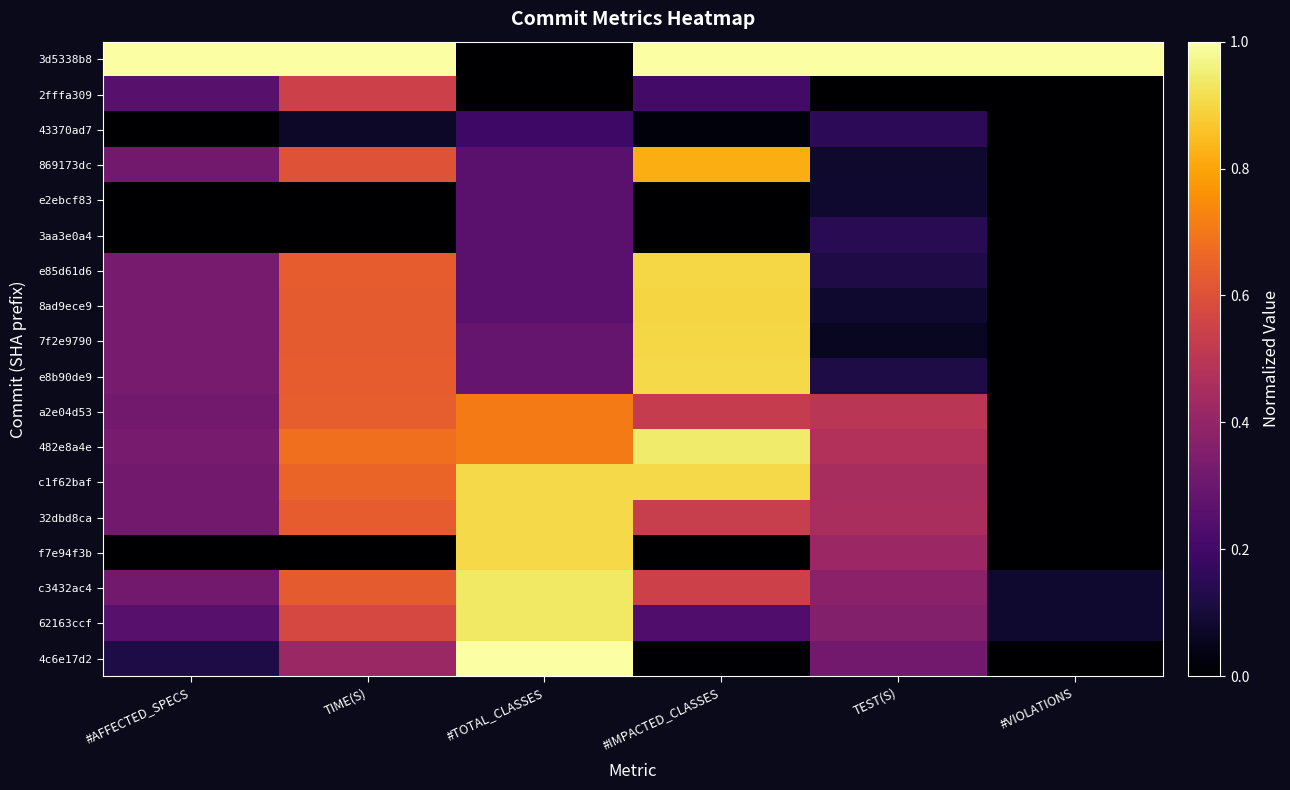

Reading left to right, transcribe all the data shown in this chart.

3d5338b8: #AFFECTED_SPECS=1.0	TIME(S)=1.0	#TOTAL_CLASSES=0.0	#IMPACTED_CLASSES=1.0	TEST(S)=1.0	#VIOLATIONS=1.0
2fffa309: #AFFECTED_SPECS=0.3	TIME(S)=0.5	#TOTAL_CLASSES=0.0	#IMPACTED_CLASSES=0.2	TEST(S)=0.0	#VIOLATIONS=0.0
43370ad7: #AFFECTED_SPECS=0.0	TIME(S)=0.1	#TOTAL_CLASSES=0.2	#IMPACTED_CLASSES=0.0	TEST(S)=0.2	#VIOLATIONS=0.0
869173dc: #AFFECTED_SPECS=0.3	TIME(S)=0.6	#TOTAL_CLASSES=0.3	#IMPACTED_CLASSES=0.8	TEST(S)=0.1	#VIOLATIONS=0.0
e2ebcf83: #AFFECTED_SPECS=0.0	TIME(S)=0.0	#TOTAL_CLASSES=0.3	#IMPACTED_CLASSES=0.0	TEST(S)=0.1	#VIOLATIONS=0.0
3aa3e0a4: #AFFECTED_SPECS=0.0	TIME(S)=0.0	#TOTAL_CLASSES=0.3	#IMPACTED_CLASSES=0.0	TEST(S)=0.1	#VIOLATIONS=0.0
e85d61d6: #AFFECTED_SPECS=0.3	TIME(S)=0.6	#TOTAL_CLASSES=0.3	#IMPACTED_CLASSES=0.9	TEST(S)=0.1	#VIOLATIONS=0.0
8ad9ece9: #AFFECTED_SPECS=0.3	TIME(S)=0.6	#TOTAL_CLASSES=0.3	#IMPACTED_CLASSES=0.9	TEST(S)=0.1	#VIOLATIONS=0.0
7f2e9790: #AFFECTED_SPECS=0.3	TIME(S)=0.6	#TOTAL_CLASSES=0.3	#IMPACTED_CLASSES=0.9	TEST(S)=0.1	#VIOLATIONS=0.0
e8b90de9: #AFFECTED_SPECS=0.3	TIME(S)=0.6	#TOTAL_CLASSES=0.3	#IMPACTED_CLASSES=0.9	TEST(S)=0.1	#VIOLATIONS=0.0
a2e04d53: #AFFECTED_SPECS=0.3	TIME(S)=0.6	#TOTAL_CLASSES=0.7	#IMPACTED_CLASSES=0.5	TEST(S)=0.5	#VIOLATIONS=0.0
482e8a4e: #AFFECTED_SPECS=0.3	TIME(S)=0.7	#TOTAL_CLASSES=0.7	#IMPACTED_CLASSES=0.9	TEST(S)=0.5	#VIOLATIONS=0.0
c1f62baf: #AFFECTED_SPECS=0.3	TIME(S)=0.7	#TOTAL_CLASSES=0.9	#IMPACTED_CLASSES=0.9	TEST(S)=0.5	#VIOLATIONS=0.0
32dbd8ca: #AFFECTED_SPECS=0.3	TIME(S)=0.6	#TOTAL_CLASSES=0.9	#IMPACTED_CLASSES=0.5	TEST(S)=0.5	#VIOLATIONS=0.0
f7e94f3b: #AFFECTED_SPECS=0.0	TIME(S)=0.0	#TOTAL_CLASSES=0.9	#IMPACTED_CLASSES=0.0	TEST(S)=0.4	#VIOLATIONS=0.0
c3432ac4: #AFFECTED_SPECS=0.3	TIME(S)=0.6	#TOTAL_CLASSES=0.9	#IMPACTED_CLASSES=0.5	TEST(S)=0.4	#VIOLATIONS=0.1
62163ccf: #AFFECTED_SPECS=0.3	TIME(S)=0.6	#TOTAL_CLASSES=0.9	#IMPACTED_CLASSES=0.2	TEST(S)=0.4	#VIOLATIONS=0.1
4c6e17d2: #AFFECTED_SPECS=0.1	TIME(S)=0.4	#TOTAL_CLASSES=1.0	#IMPACTED_CLASSES=0.0	TEST(S)=0.3	#VIOLATIONS=0.0